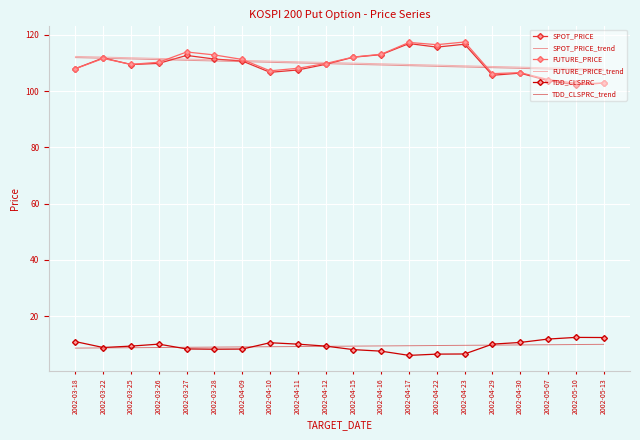

True or false: SPOT_PRICE_trend and FUTURE_PRICE_trend cross at least once.

False